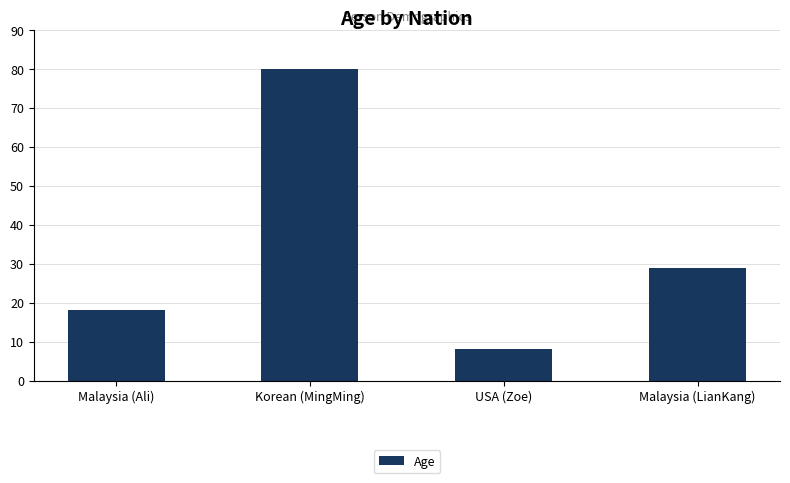

What is the change in value from USA (Zoe) to Malaysia (LianKang)?

+21